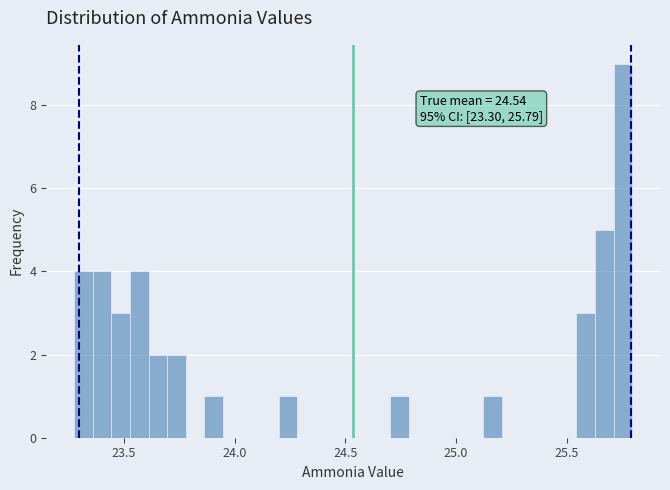

Around what value on the x-axis is the tallest bar? Give the approximate position of its centre, as read against the axis.

25.75